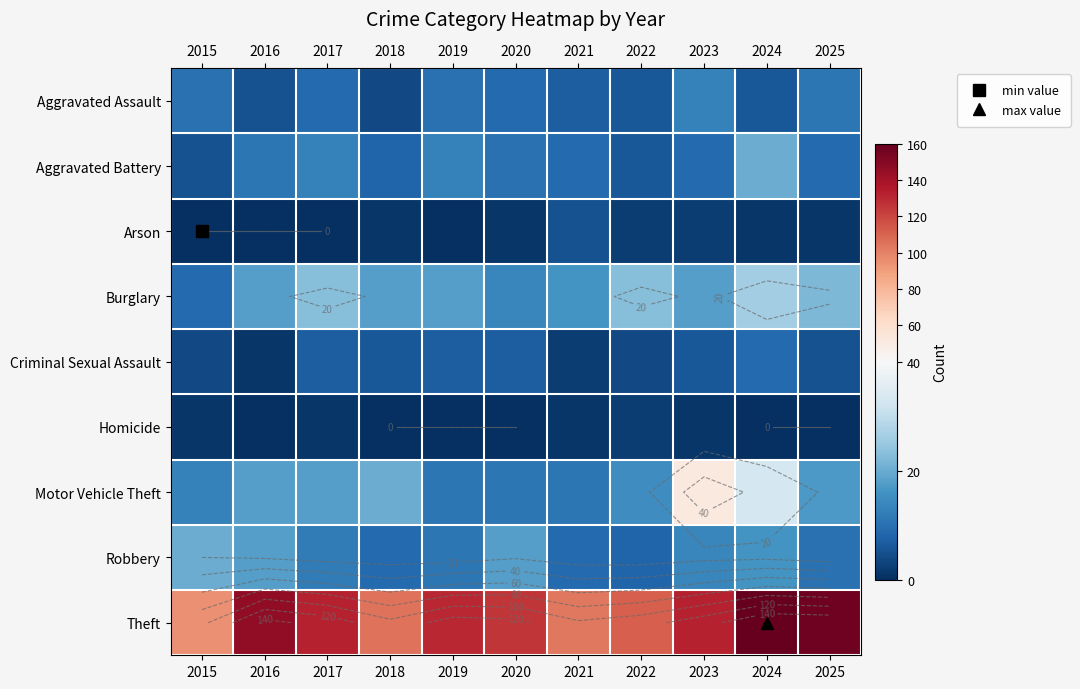

What is the total value across all series at 2022?

178